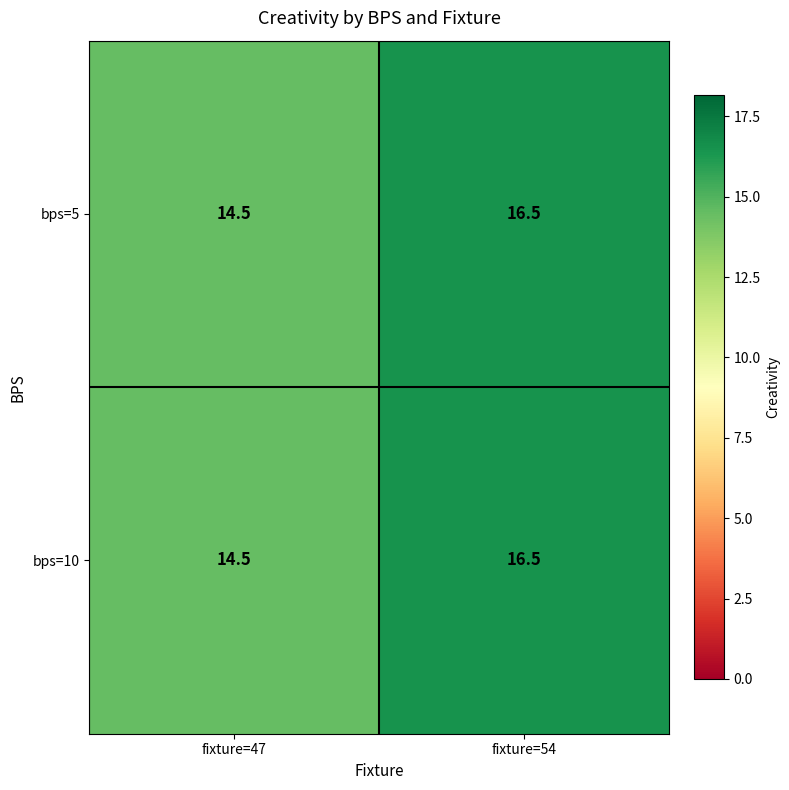

How many data points does each series have?

2